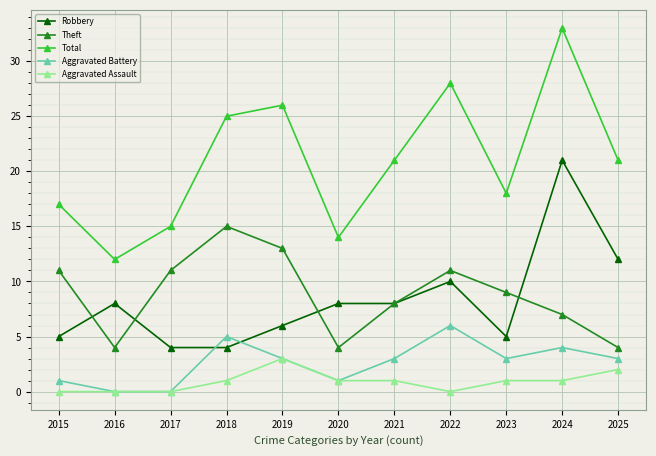

What are all the series names shown in the legend?

Robbery, Theft, Total, Aggravated Battery, Aggravated Assault